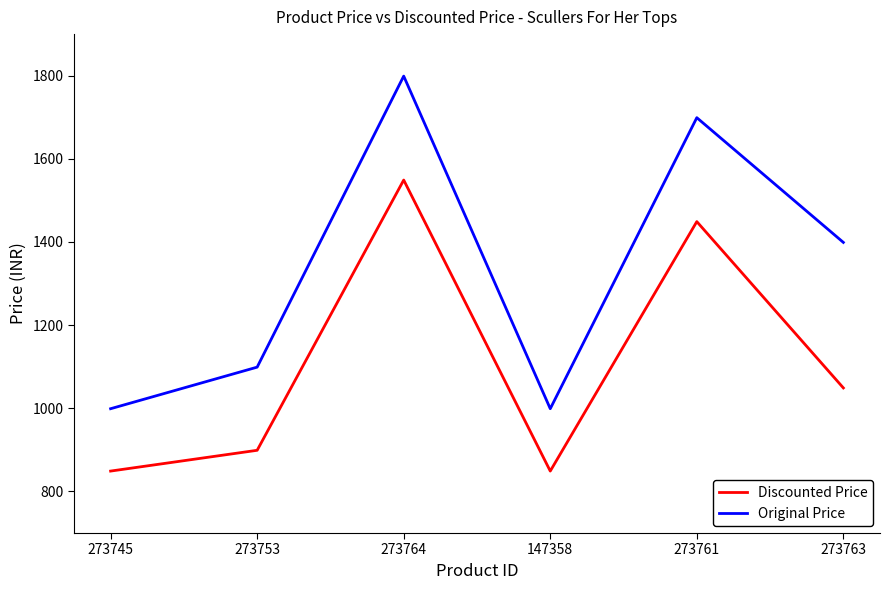

What is the sum of the Original Price values at 273753 and 147358?

2098